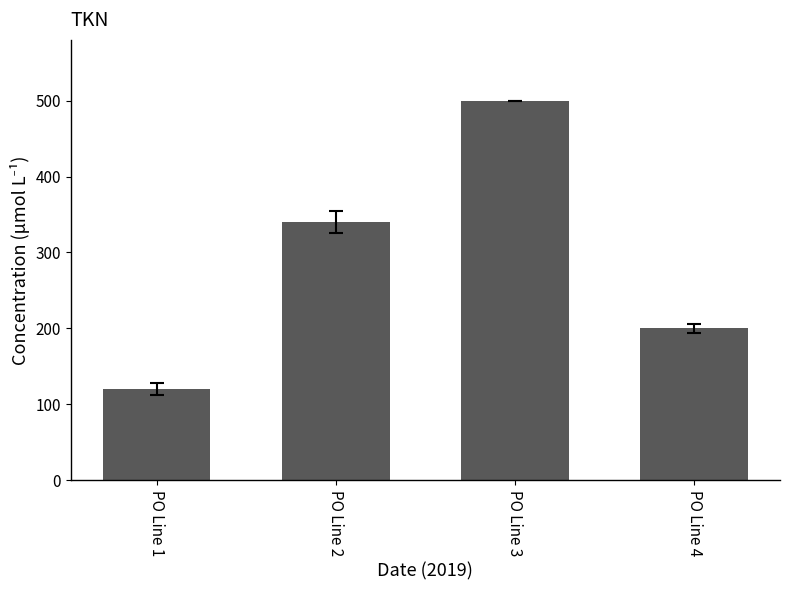

List the labels in order of value, smallest first.

PO Line 1, PO Line 4, PO Line 2, PO Line 3